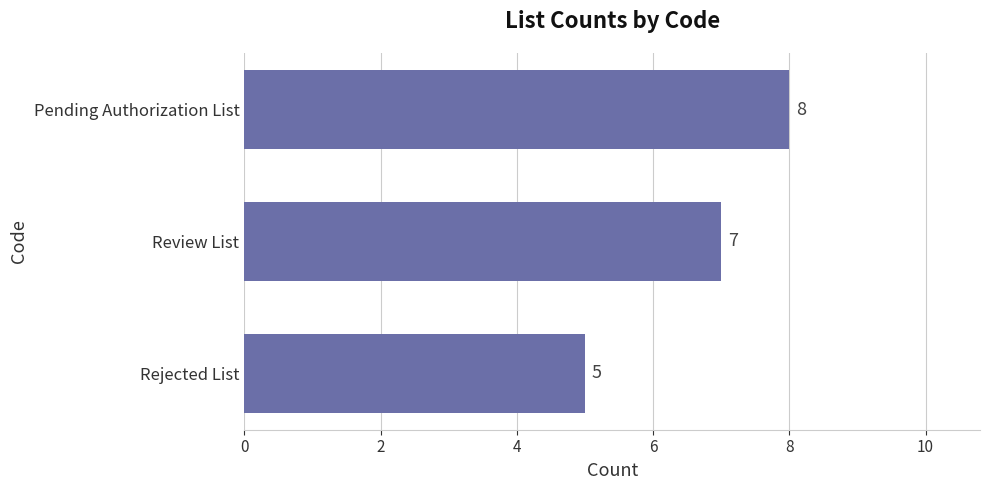

How many values are between 5 and 8?

3